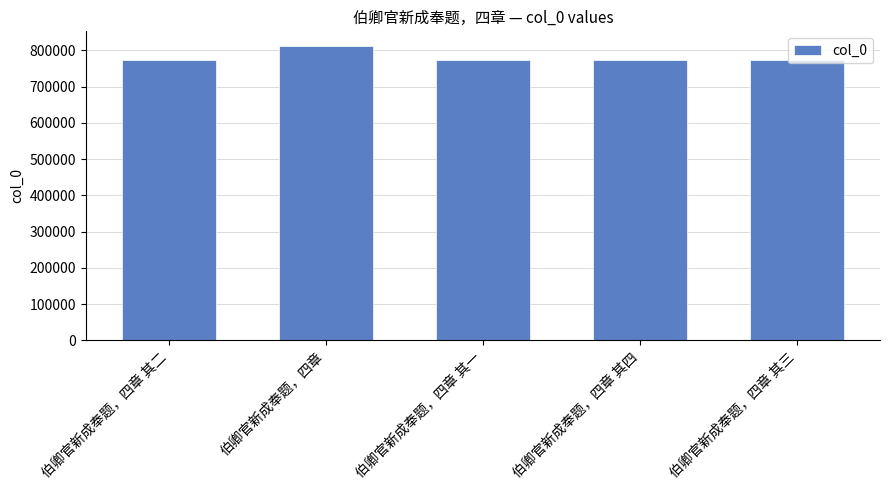

What is the average value?

780614